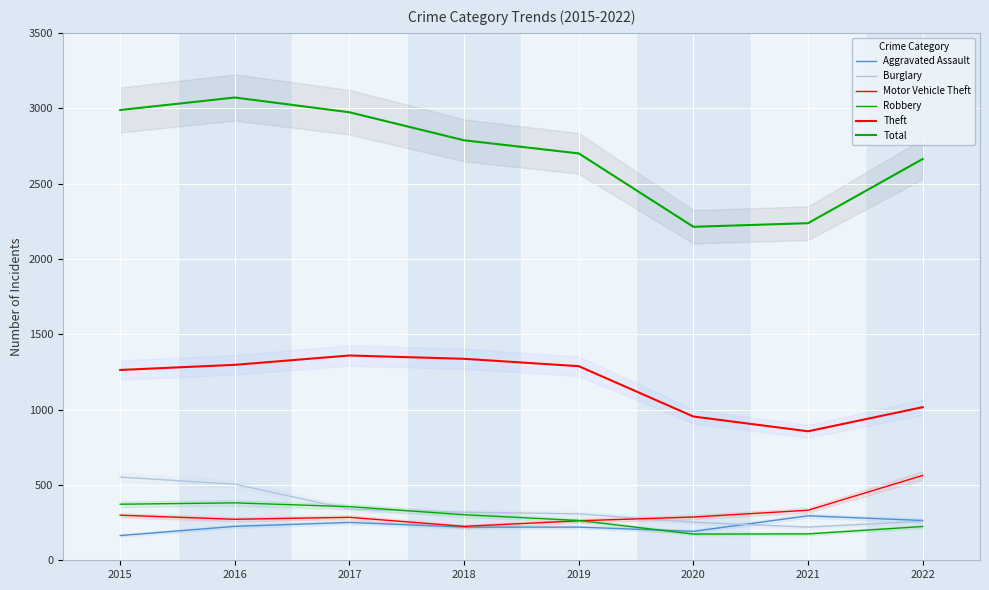

What is the value of the Total point at the 1st from the left?

2988